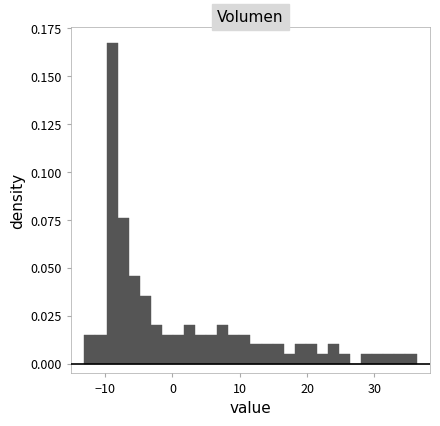

Around what value on the x-axis is the tallest bar? Give the approximate position of its centre, as read against the axis.

-9